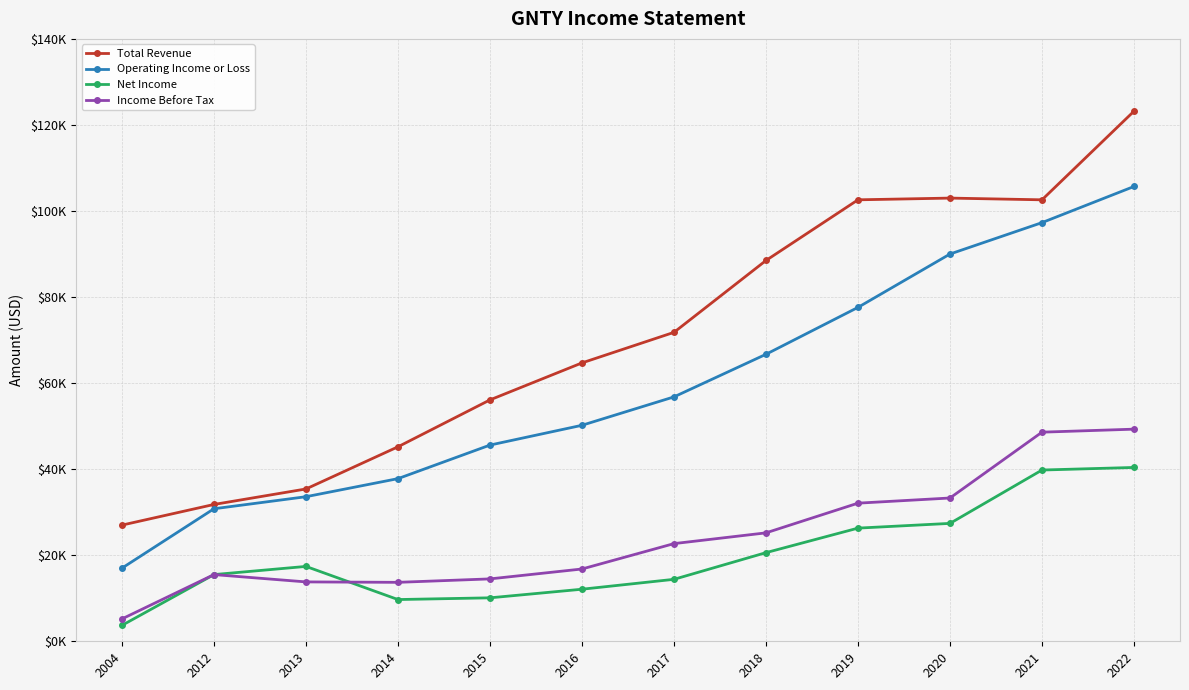

Is this an area chart (filled region under the line)?

No